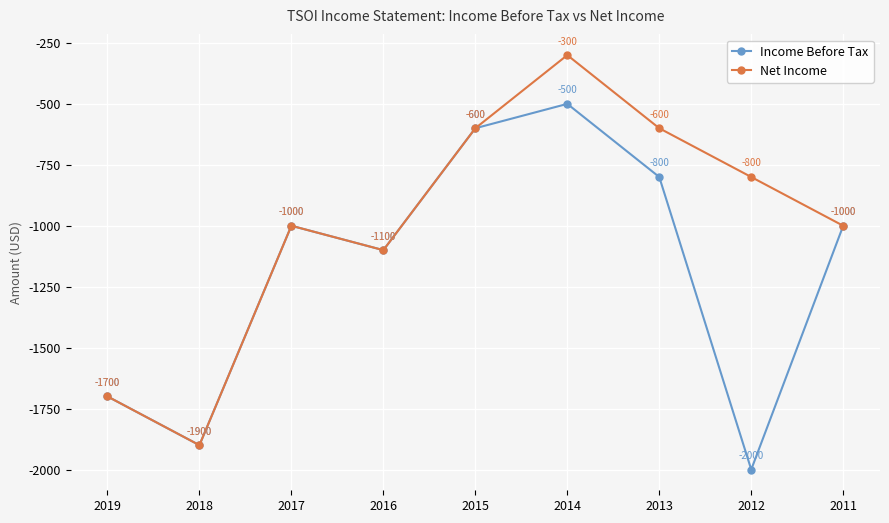

What is the total value across all series at 2016?

-2200